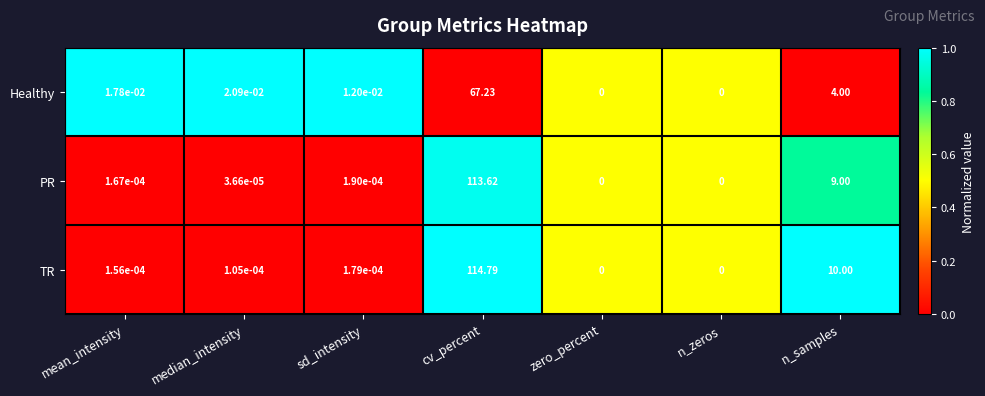

At n_samples, list the series in order from smallest to largest.

Healthy, PR, TR